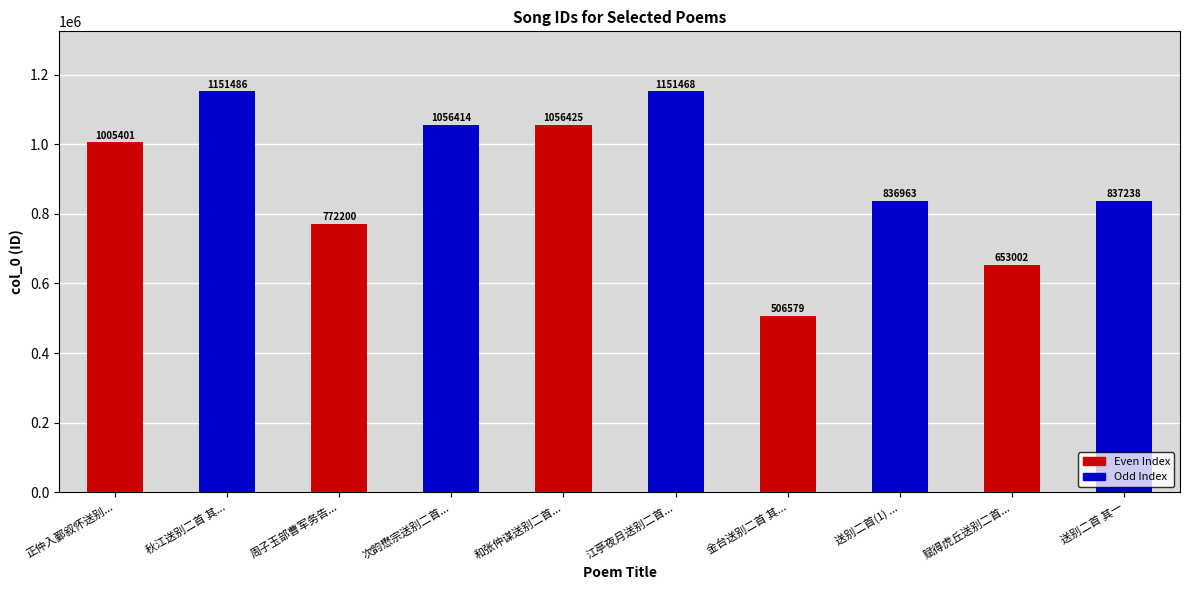

What is the ratio of the value at 赋得虎丘送别二首... to the value at 次韵懋宗送别二首...?

0.6